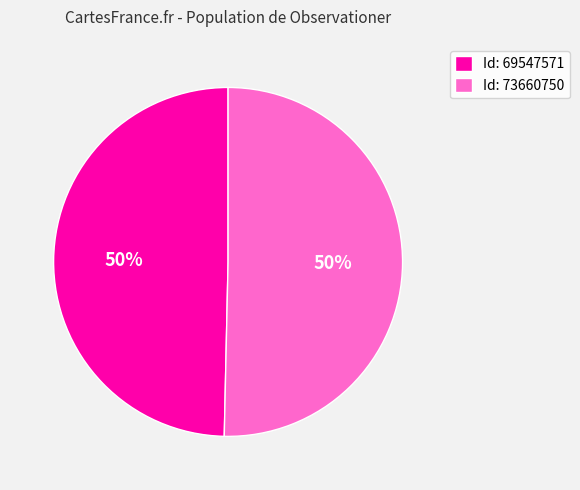

The Id: 73660750 slice represents 41% of the pie. True or false?

False